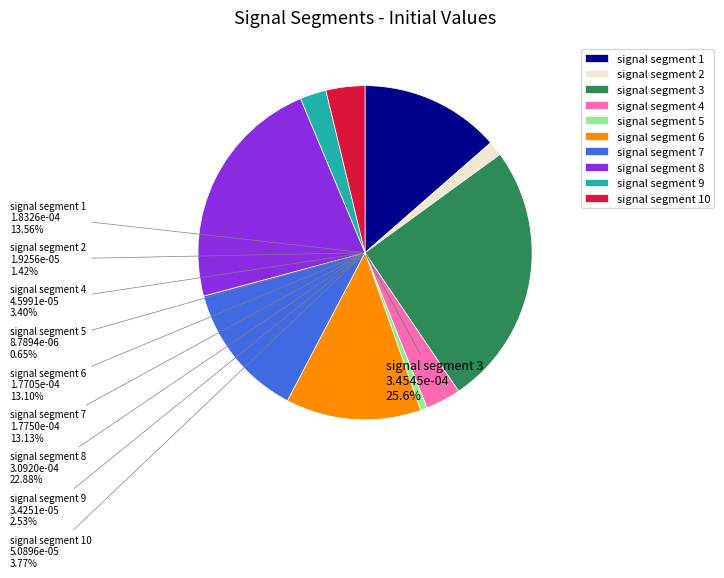

What is the smallest slice in the pie chart?

signal segment 5